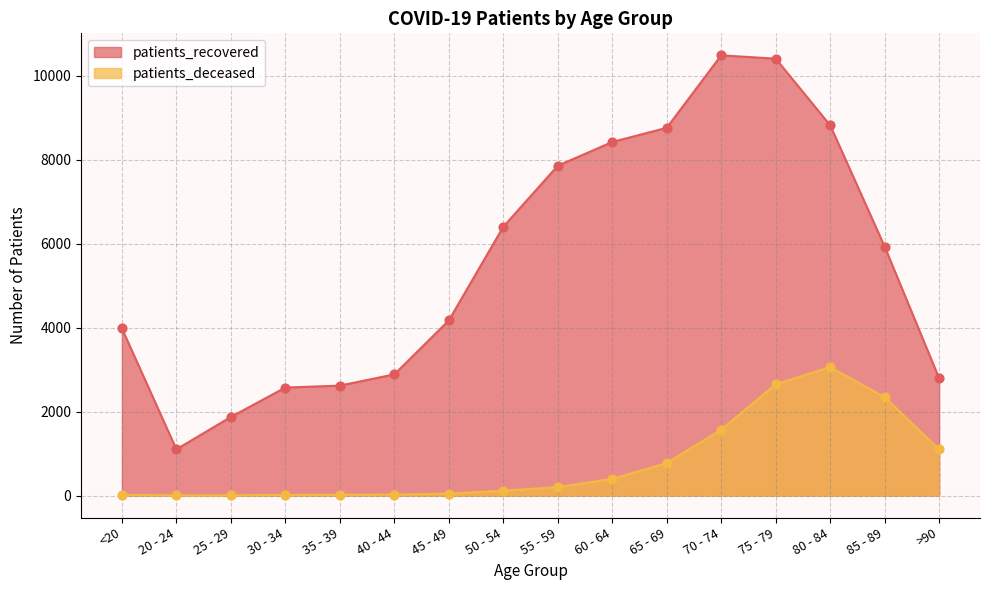

At how many categories does at least one series exceed 7948?

5